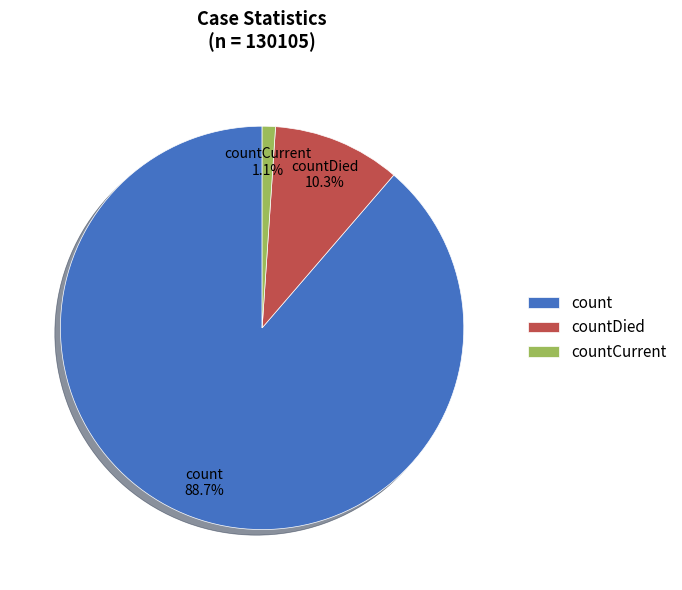

To the nearest percent, what percentage of the pie is count?

89%